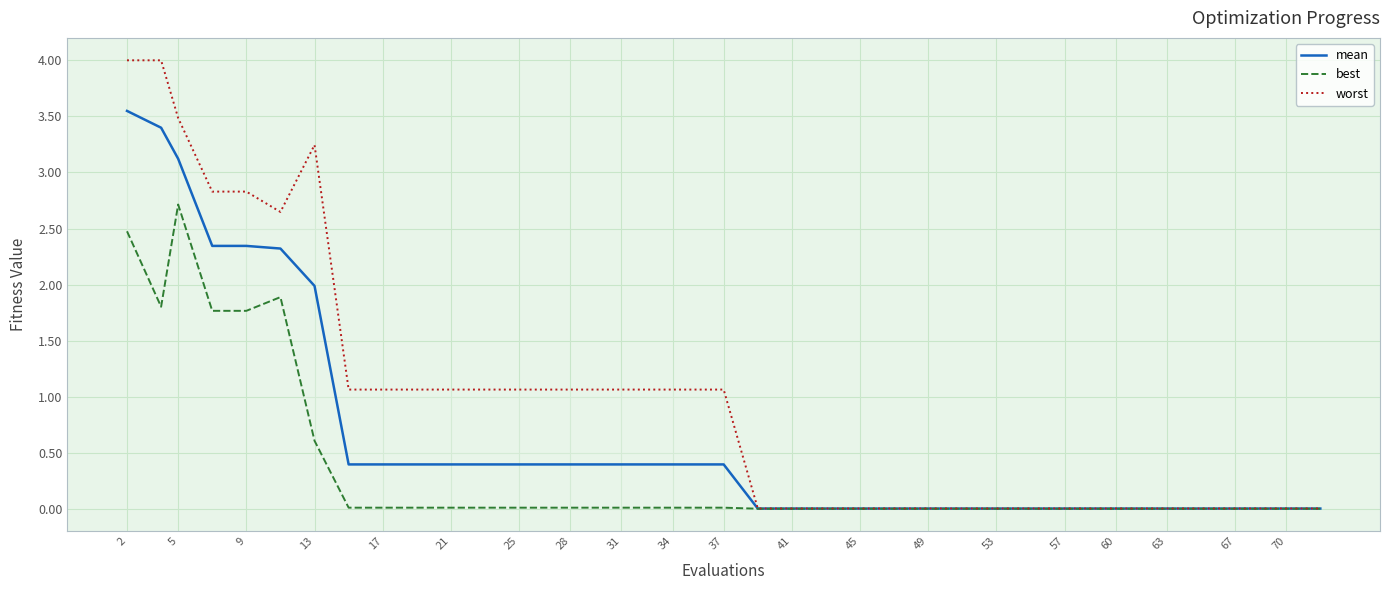

True or false: mean and best intersect in this chart.

False